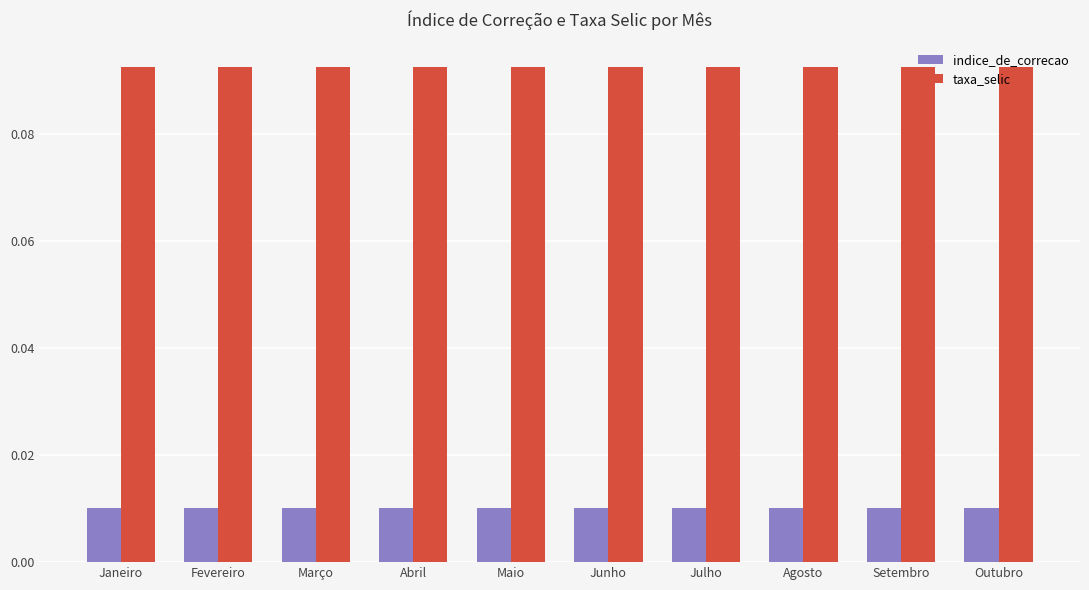

What is the label of the 9th bar from the left?

Setembro